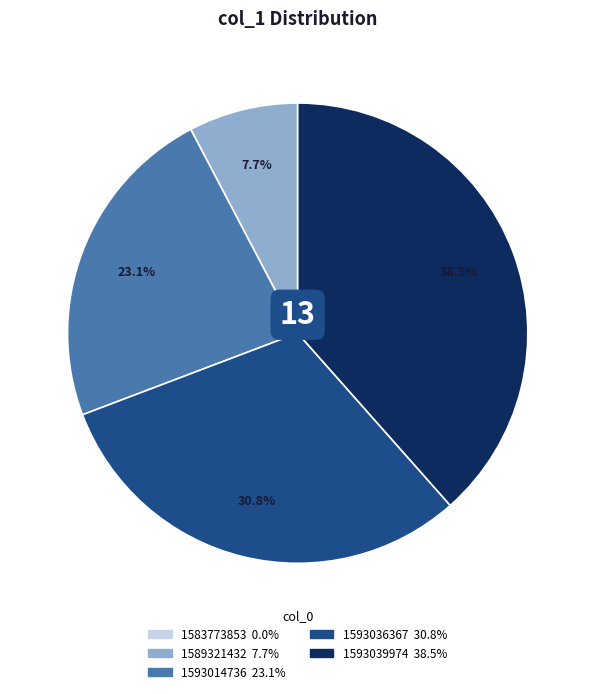

Which has a higher value, 1589321432 or 1593036367?

1593036367